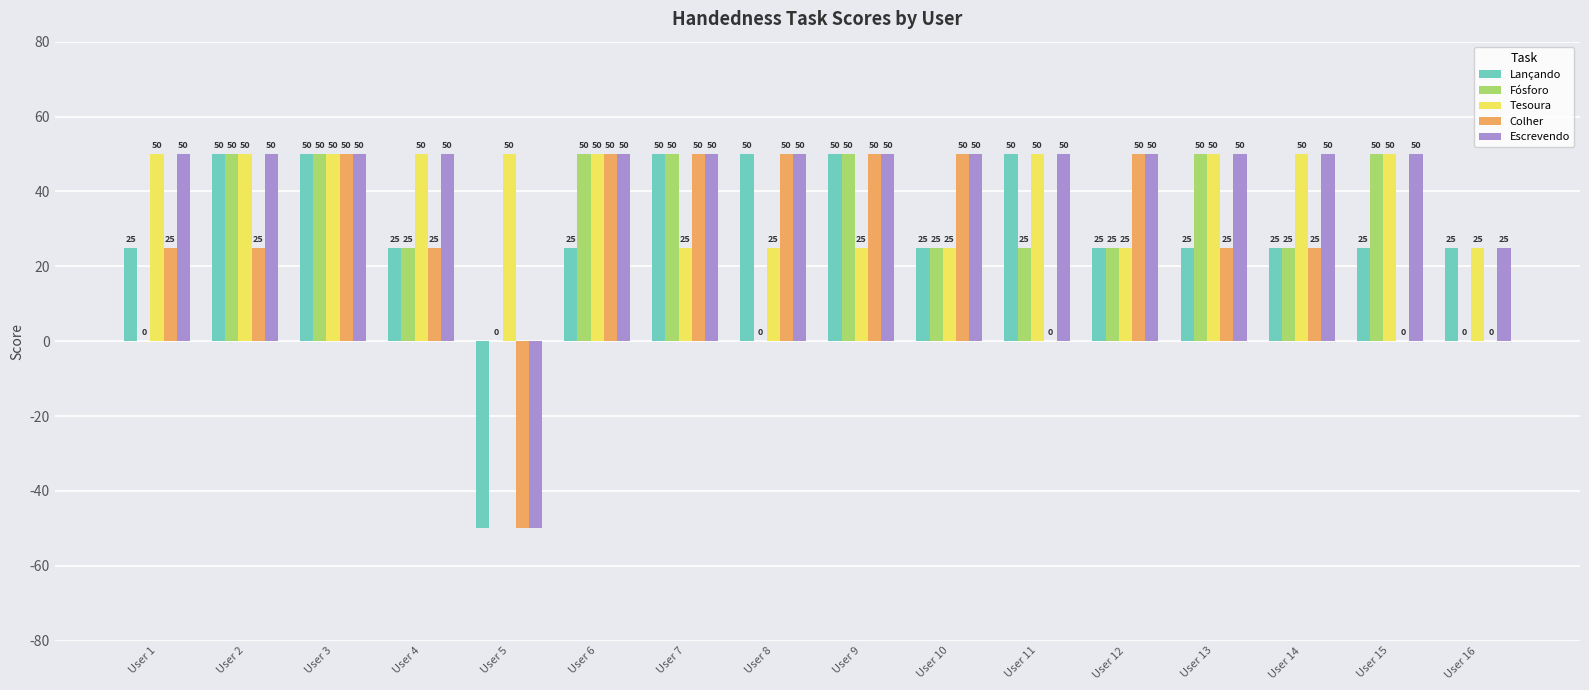

What is the maximum value shown in the chart?

50